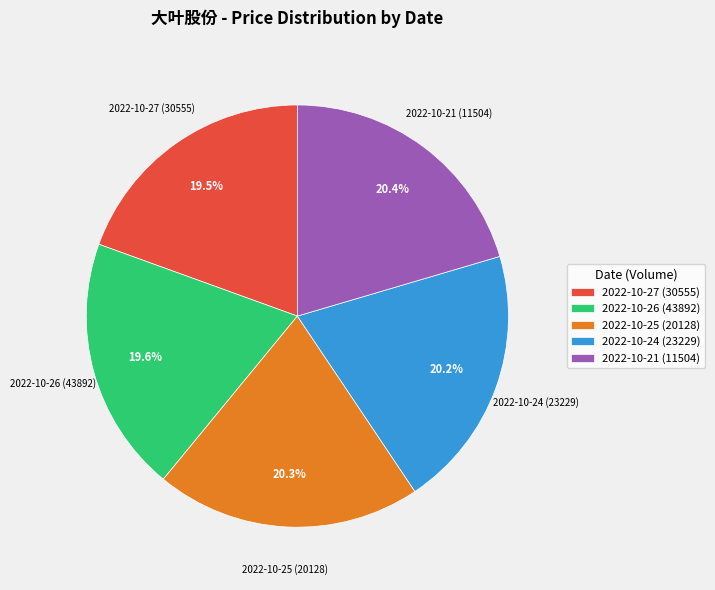

The 2022-10-26 (43892) slice represents 20% of the pie. True or false?

True